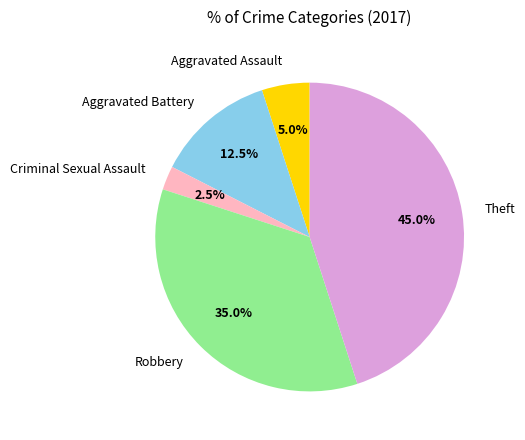

To the nearest percent, what percentage of the pie is Robbery?

35%